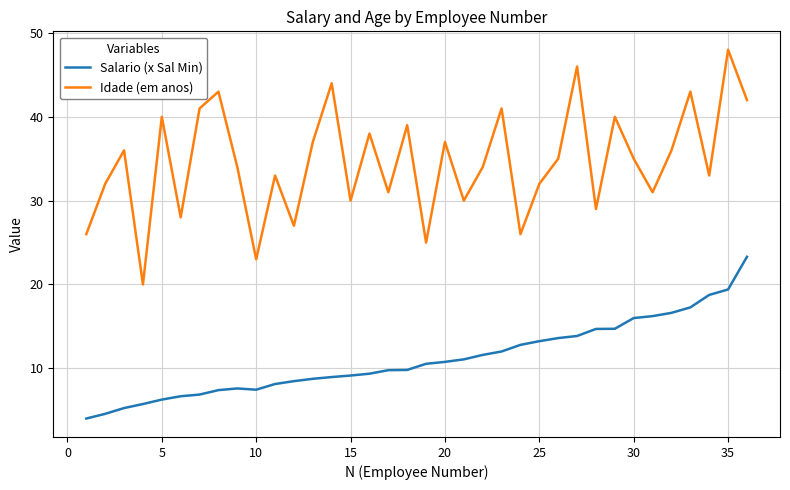

What is the difference between the maximum and minimum values in the Salario (x Sal Min) series?

19.3